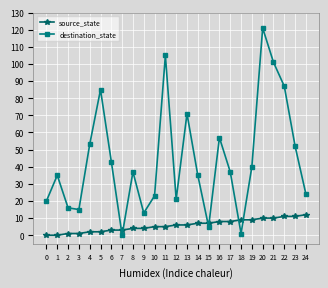

What are all the series names shown in the legend?

source_state, destination_state